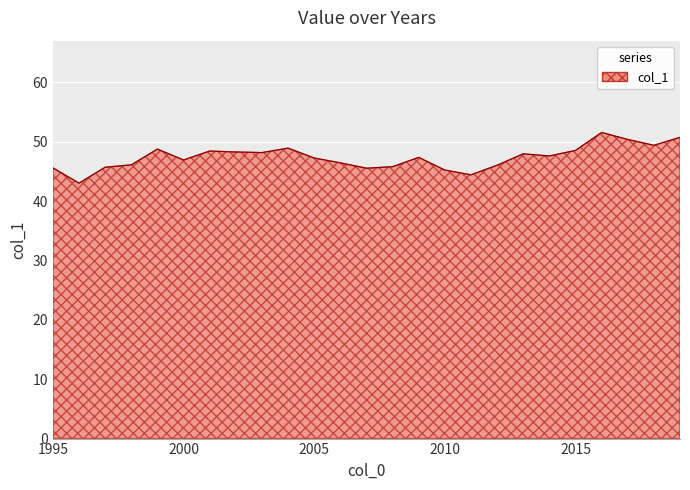

What is the maximum value shown in the chart?

51.5